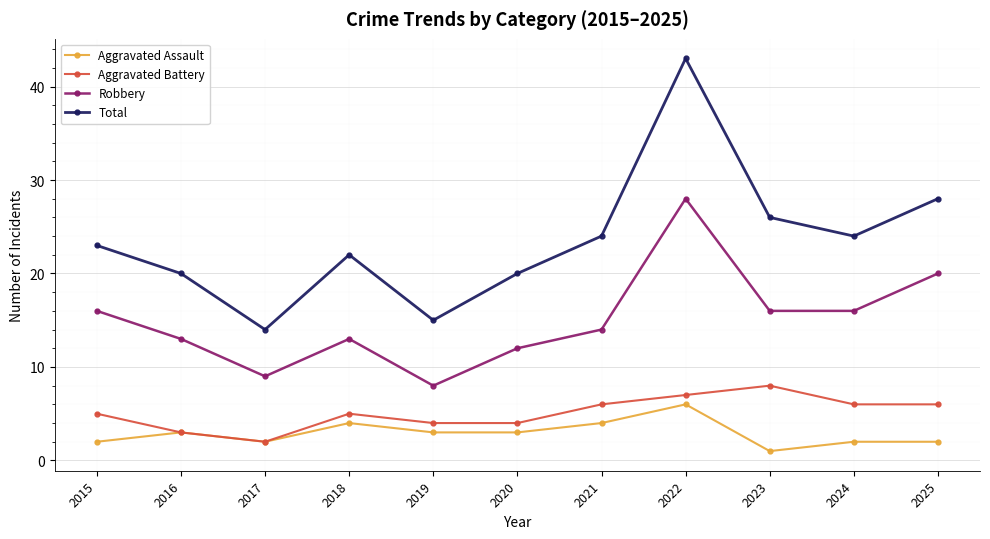

True or false: Aggravated Assault and Robbery cross at least once.

False